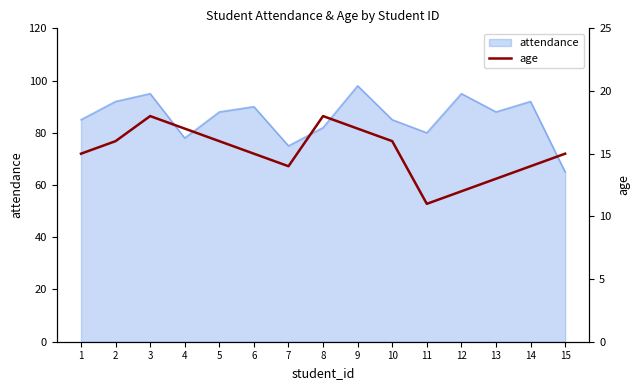

The attendance series shows 75 at 7. True or false?

True